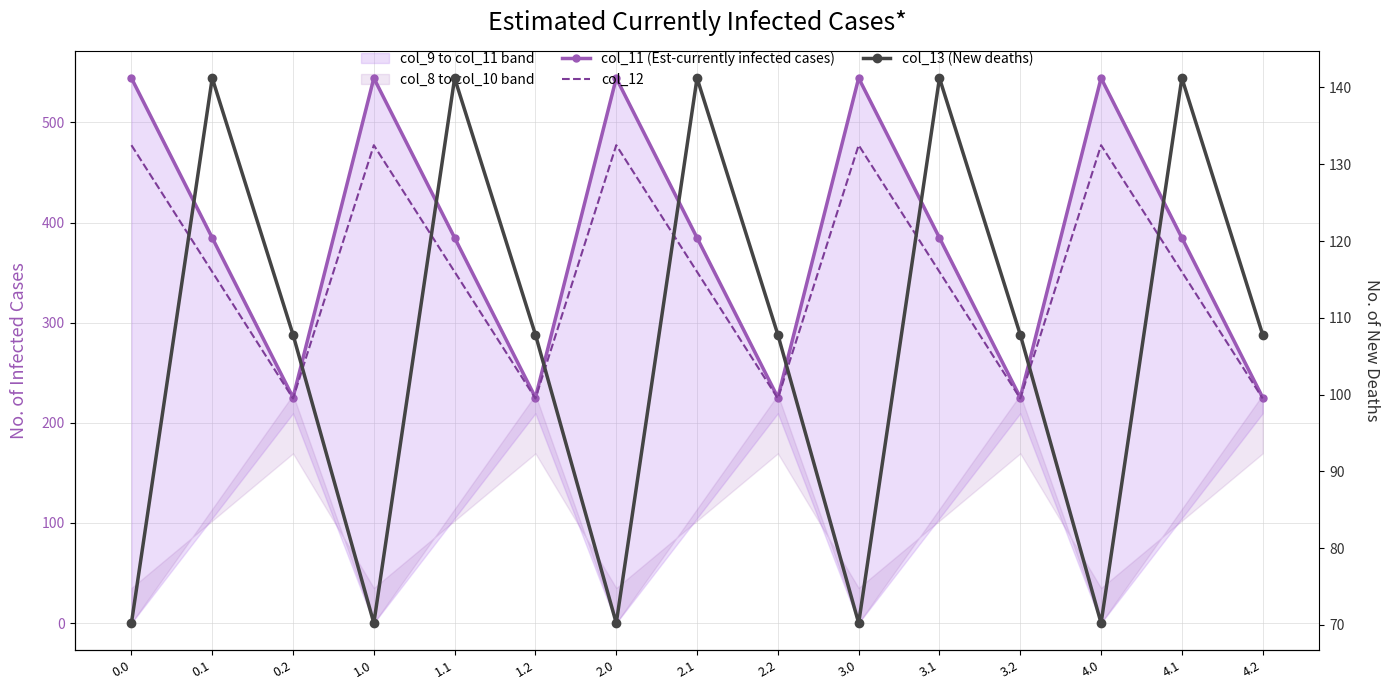

What is the difference between the maximum and second lowest values in the col_12 series?

252.9